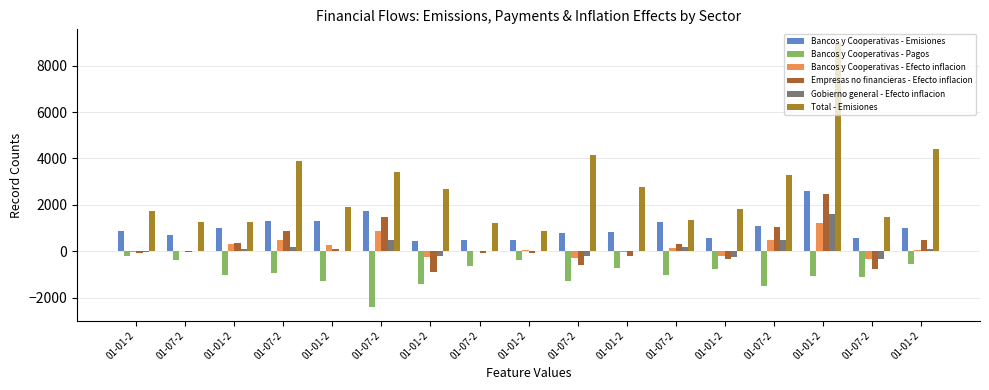

Count the number of data series in this chart.

6